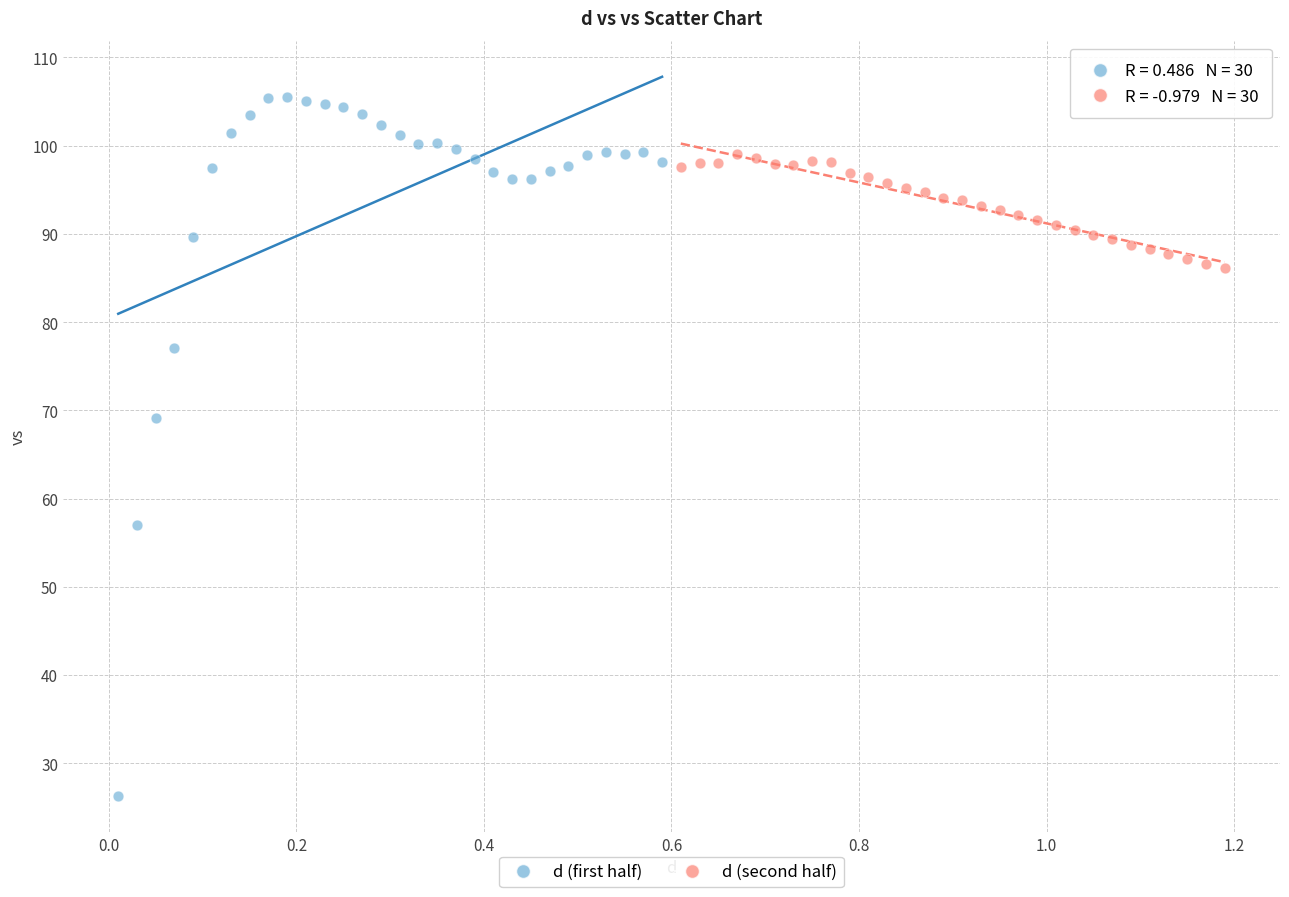

Which series has the largest Y range (max minus min)?

d (first half)